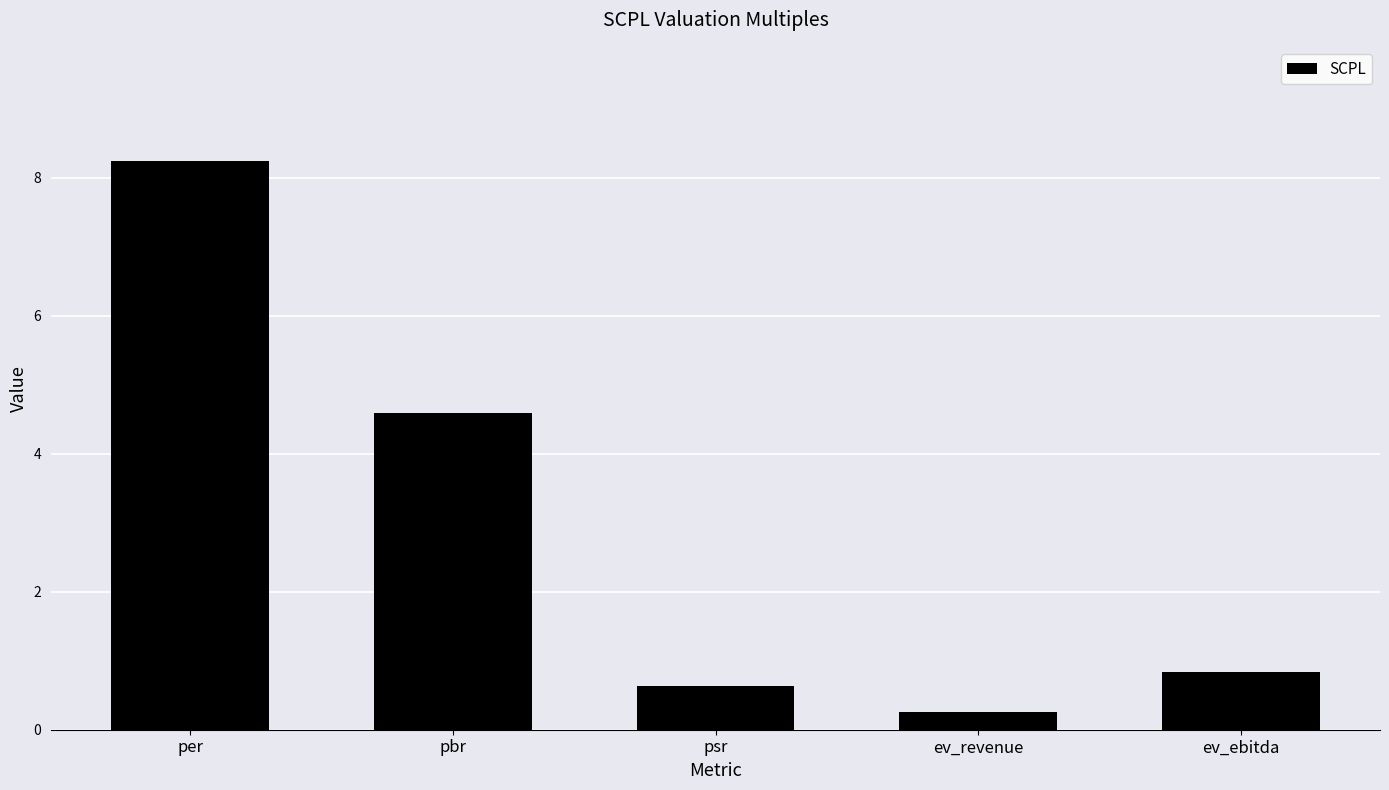

What is the sum of the values at psr and ev_revenue?

0.9